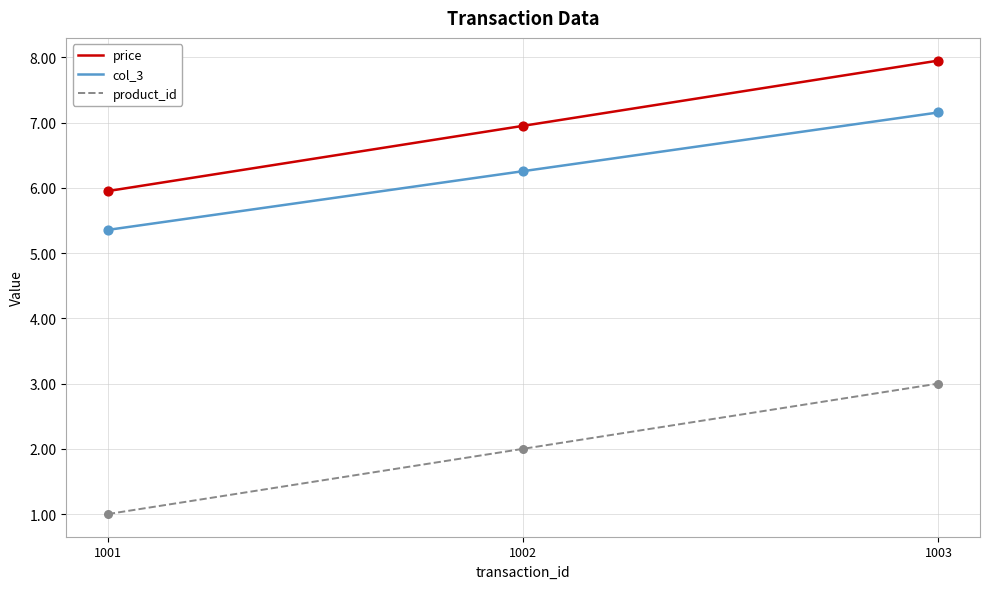

Which series has the largest total across all categories?

price